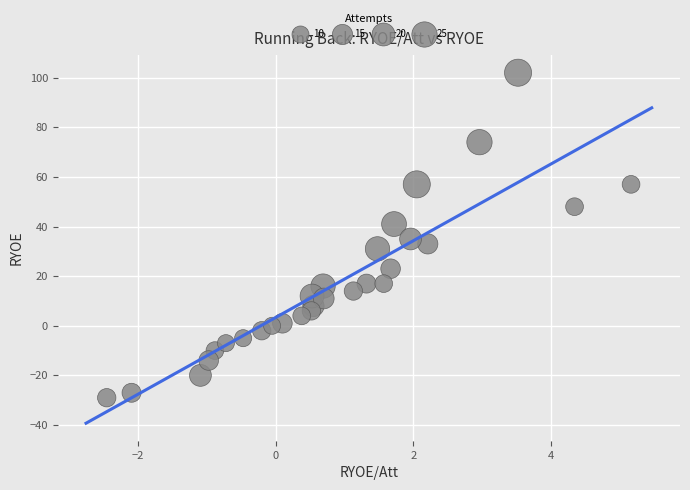

What is the range of Y values (max minus min)?

131